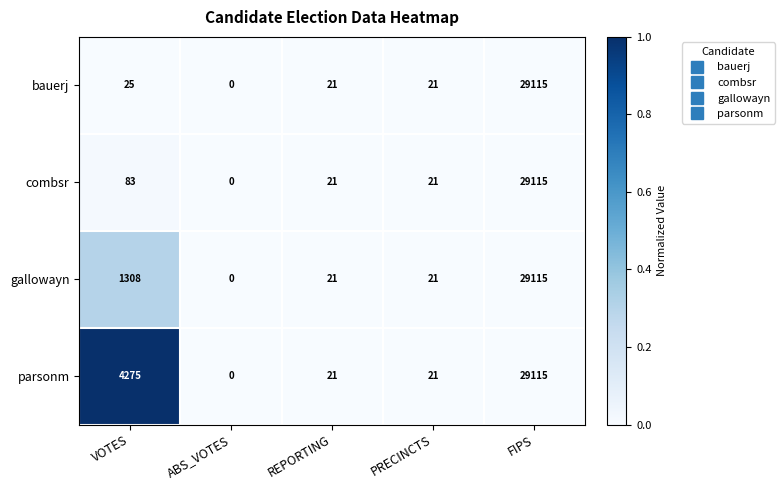

Reading left to right, transcribe all the data shown in this chart.

bauerj: VOTES=25	ABS_VOTES=0	REPORTING=21	PRECINCTS=21	FIPS=29115
combsr: VOTES=83	ABS_VOTES=0	REPORTING=21	PRECINCTS=21	FIPS=29115
gallowayn: VOTES=1308	ABS_VOTES=0	REPORTING=21	PRECINCTS=21	FIPS=29115
parsonm: VOTES=4275	ABS_VOTES=0	REPORTING=21	PRECINCTS=21	FIPS=29115